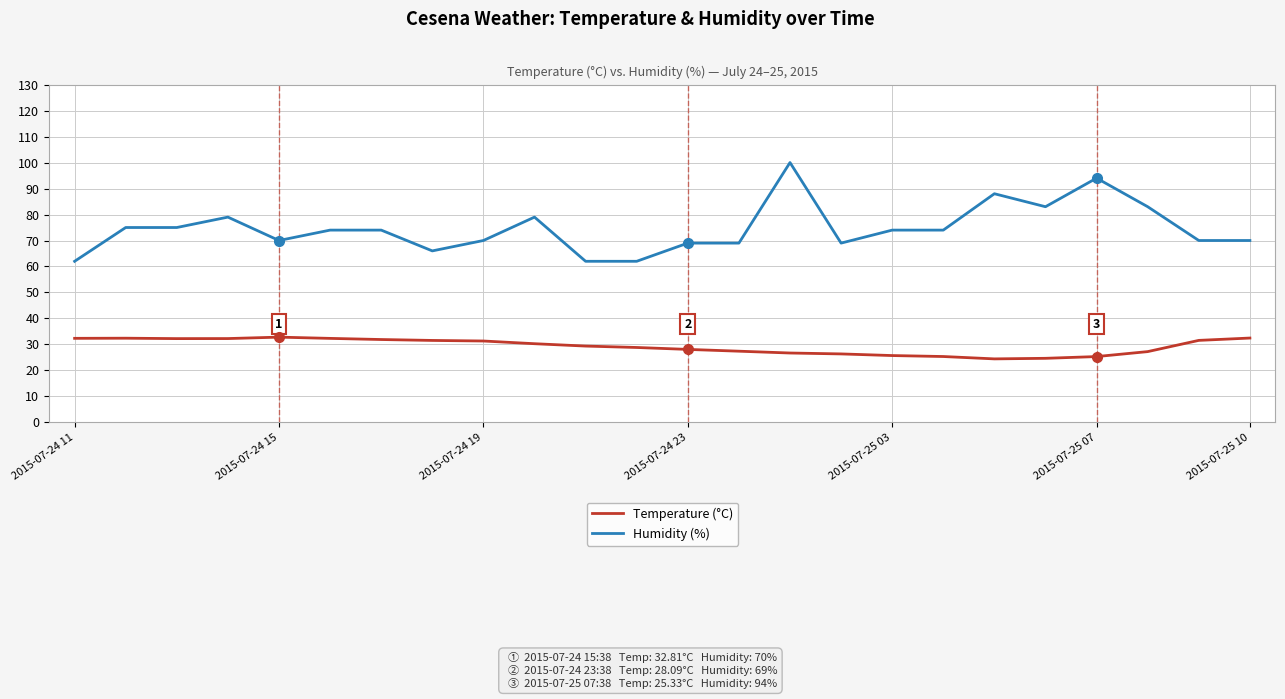

What is the greatest value displayed?

100.0